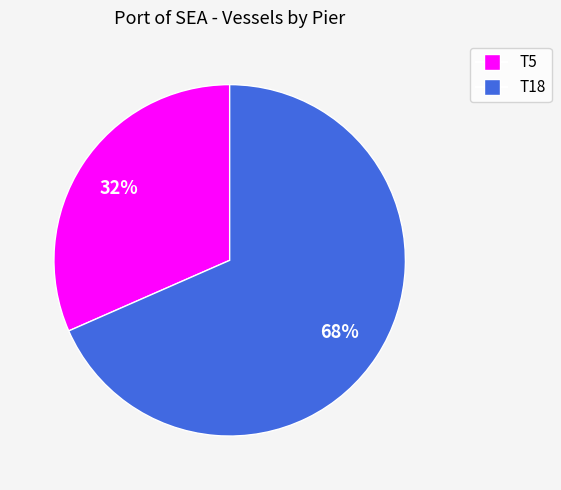

True or false: T18 accounts for 61% of the total.

False